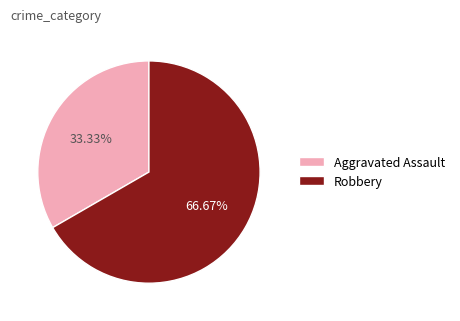

How much of the chart is everything except Robbery?

33.3%